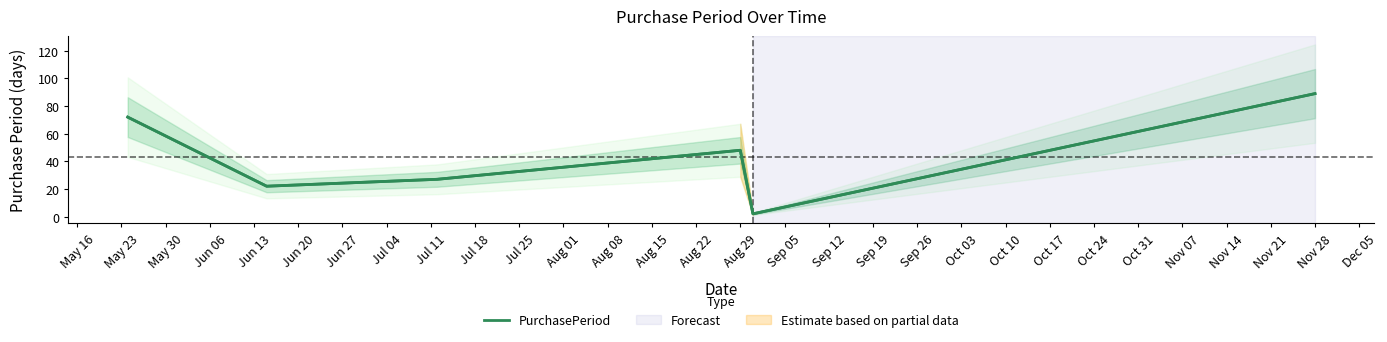

What is the difference between the second highest and minimum values?

70